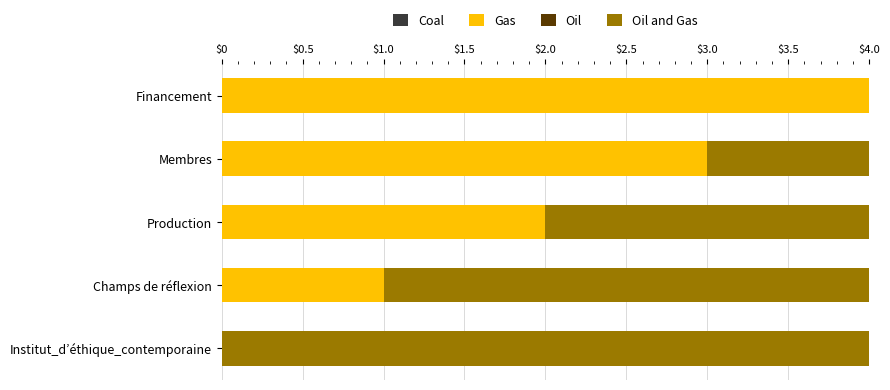

What is the highest value of the Gas series?

4